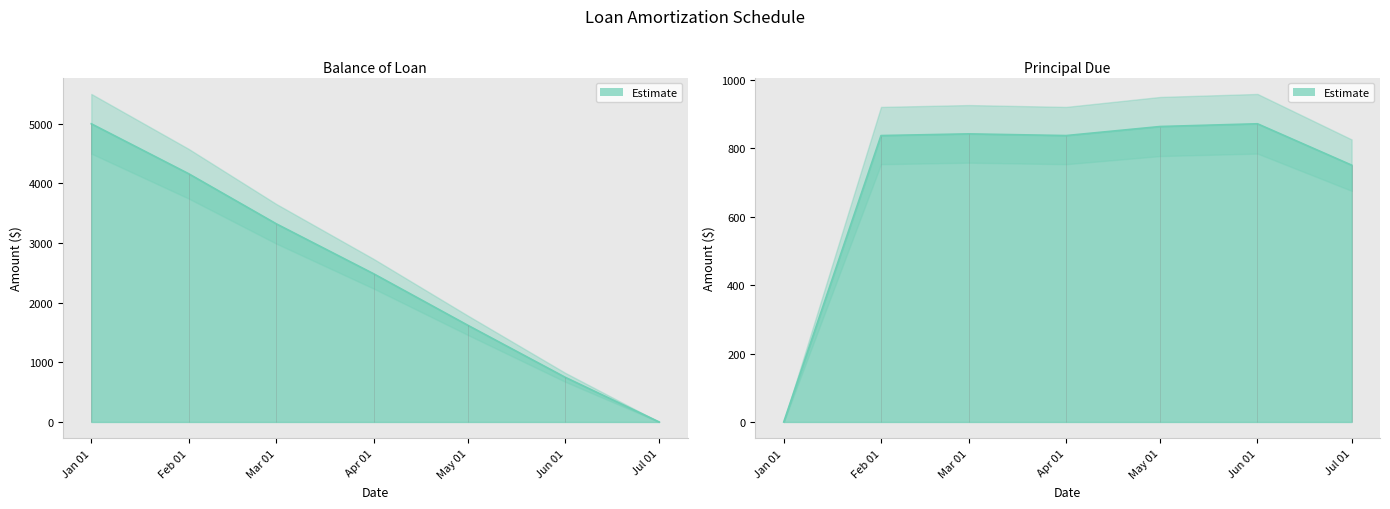

Which label corresponds to the largest value in the chart?

Jan 01